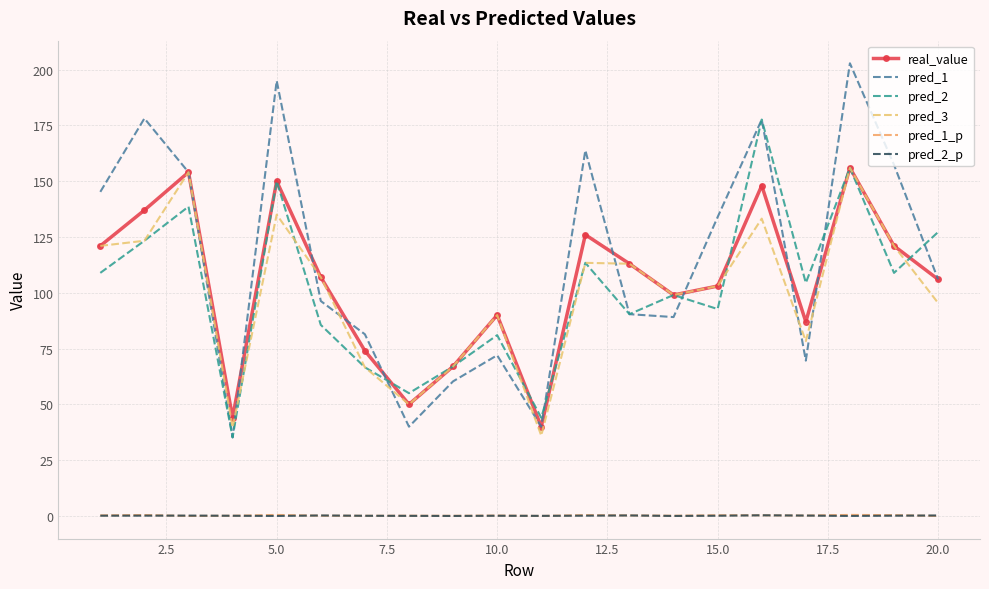

True or false: real_value has more than 2 interior local peaks.

True